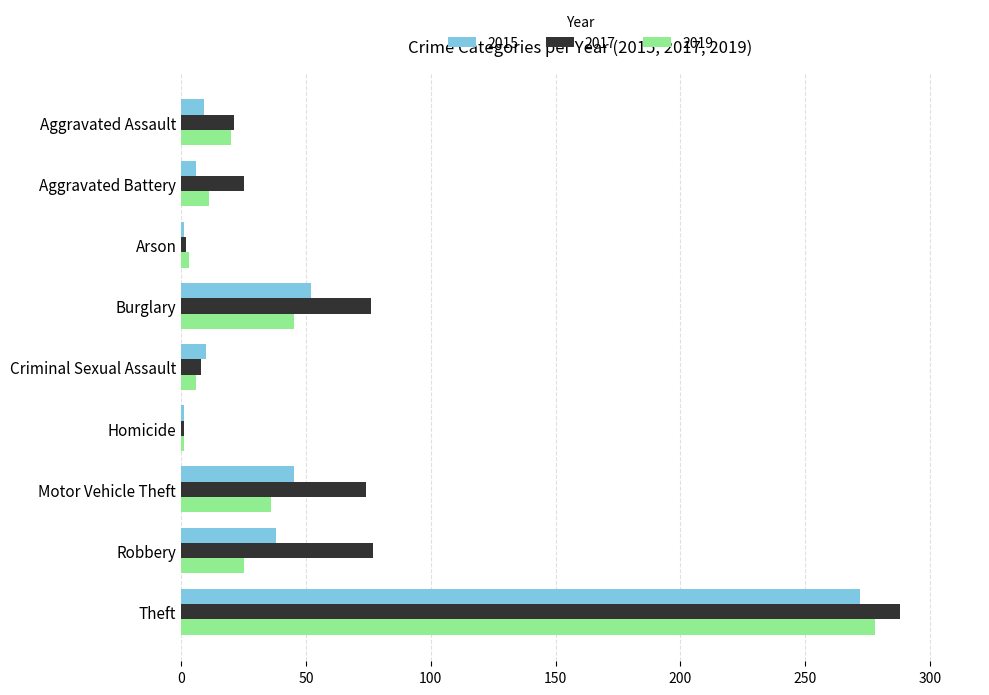

What is the maximum value shown in the chart?

288